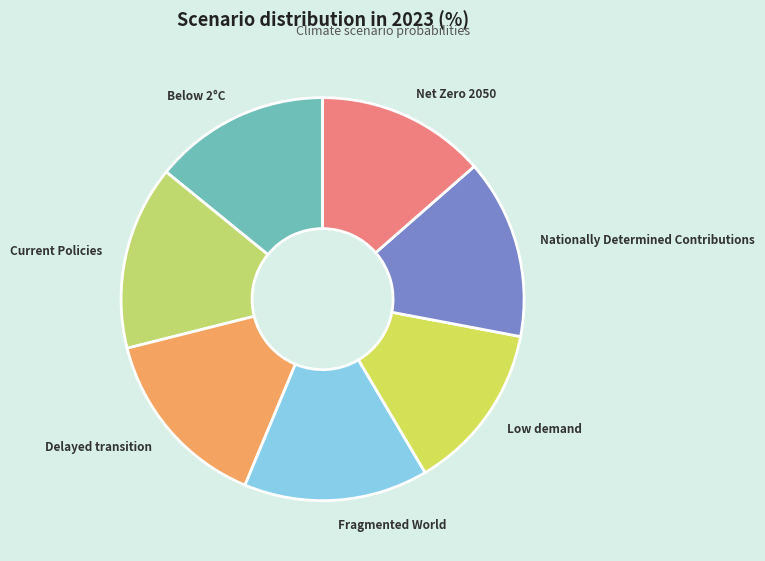

Is there any slice that represents more than half of the pie?

No